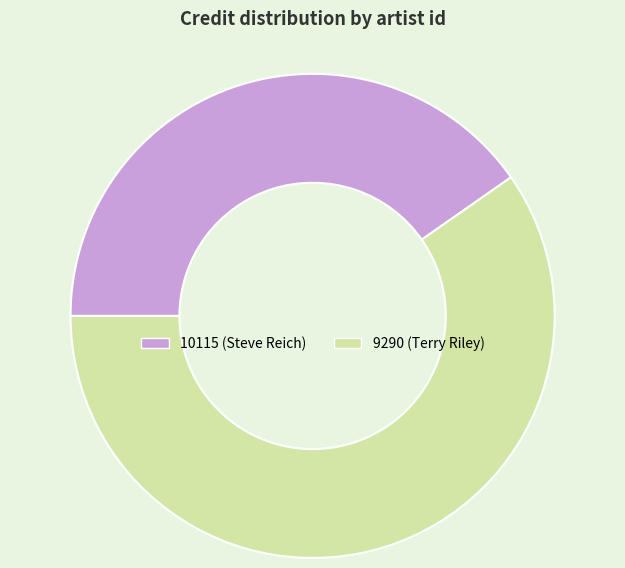

Is 10115 (Steve Reich) the majority of the pie?

No